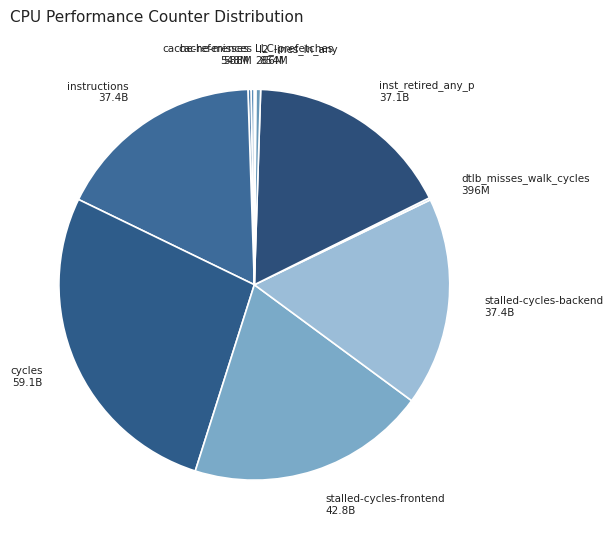

Do stalled-cycles-backend and l2_lines_in_any together represent more than half of the pie?

No